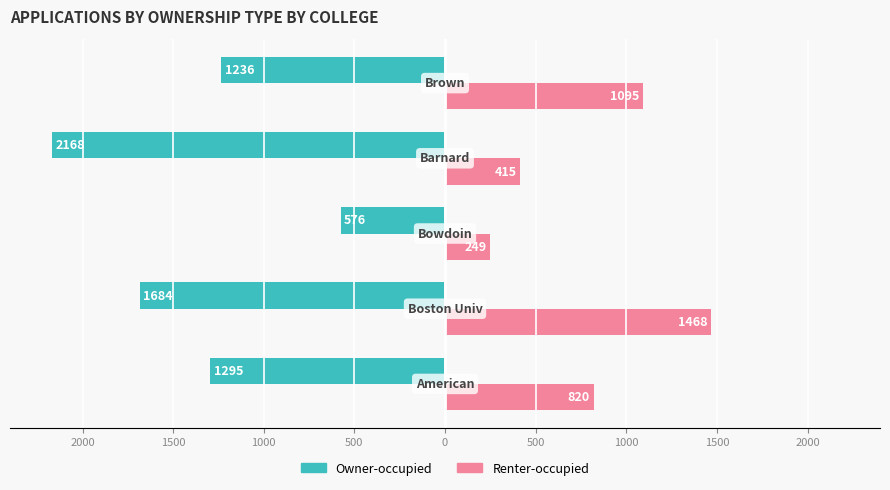

What is the value of the Owner-occupied bar at the 1st from the left?

-1295